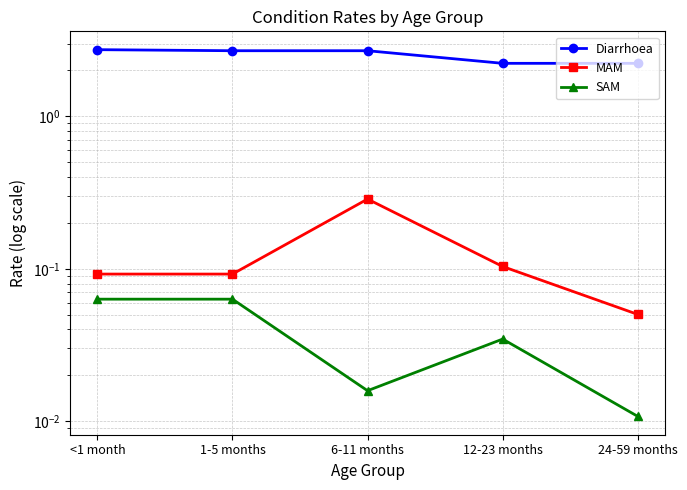

What position from the left is 12-23 months?

4